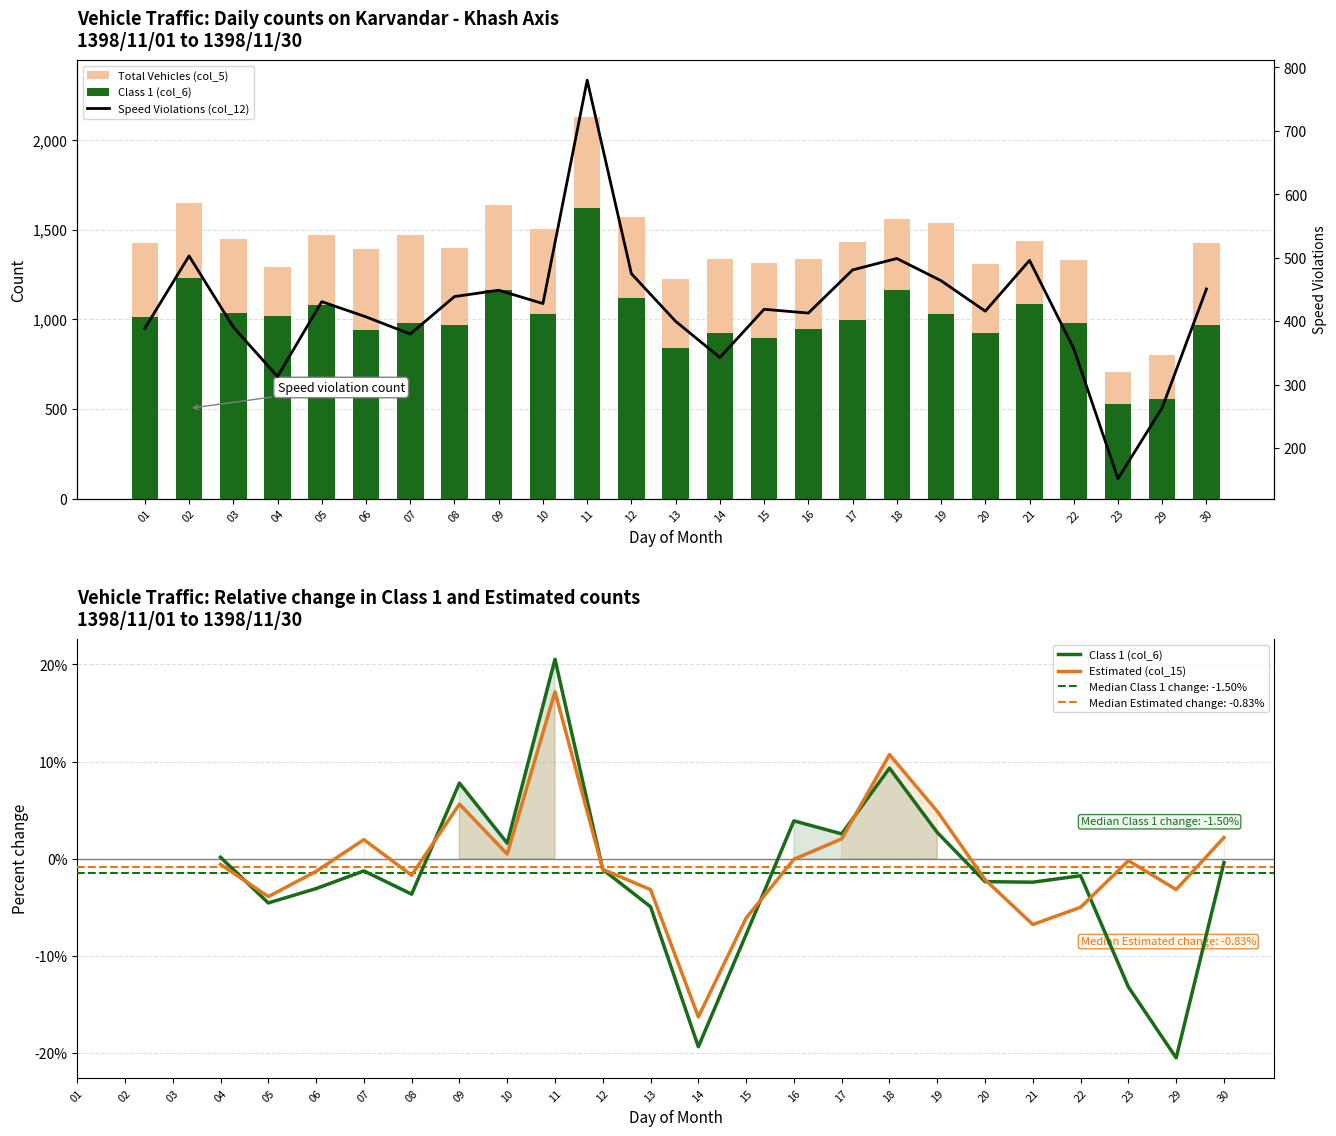

Rank the series by their maximum value, from highest to lowest.

Total Vehicles (col_5), Class 1 (col_6), Speed Violations (col_12)